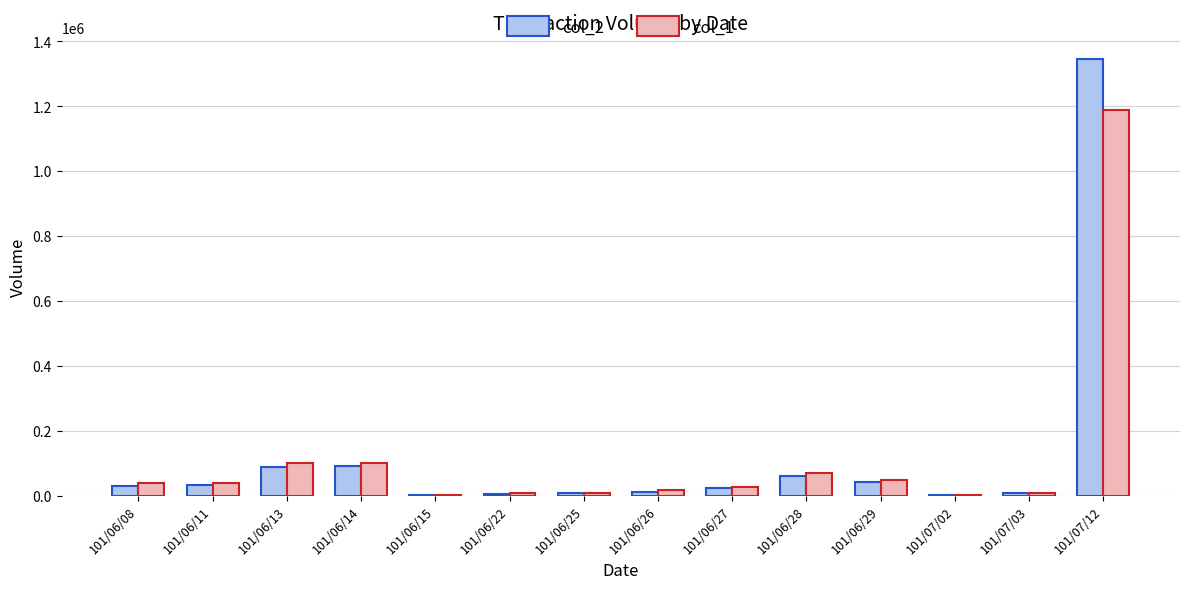

How many groups of bars are there?

14